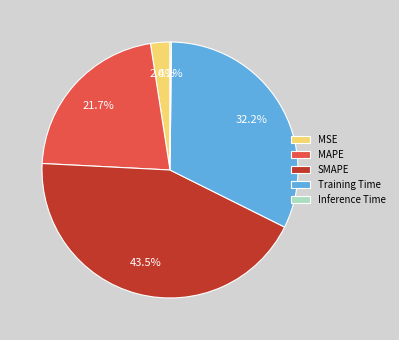

Does any single category account for the majority?

No